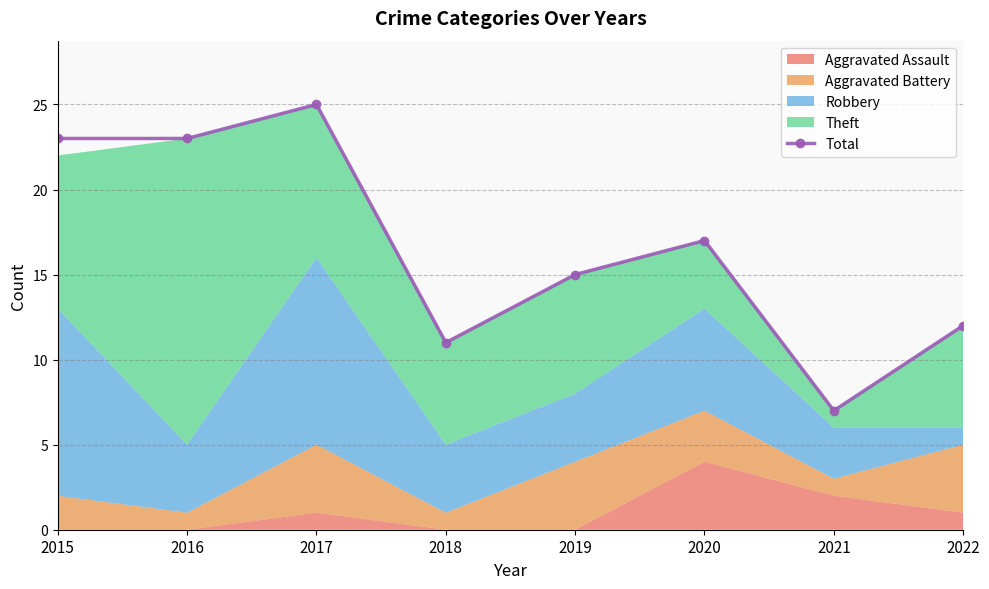

Between 2021 and 2016, which is larger?

2016